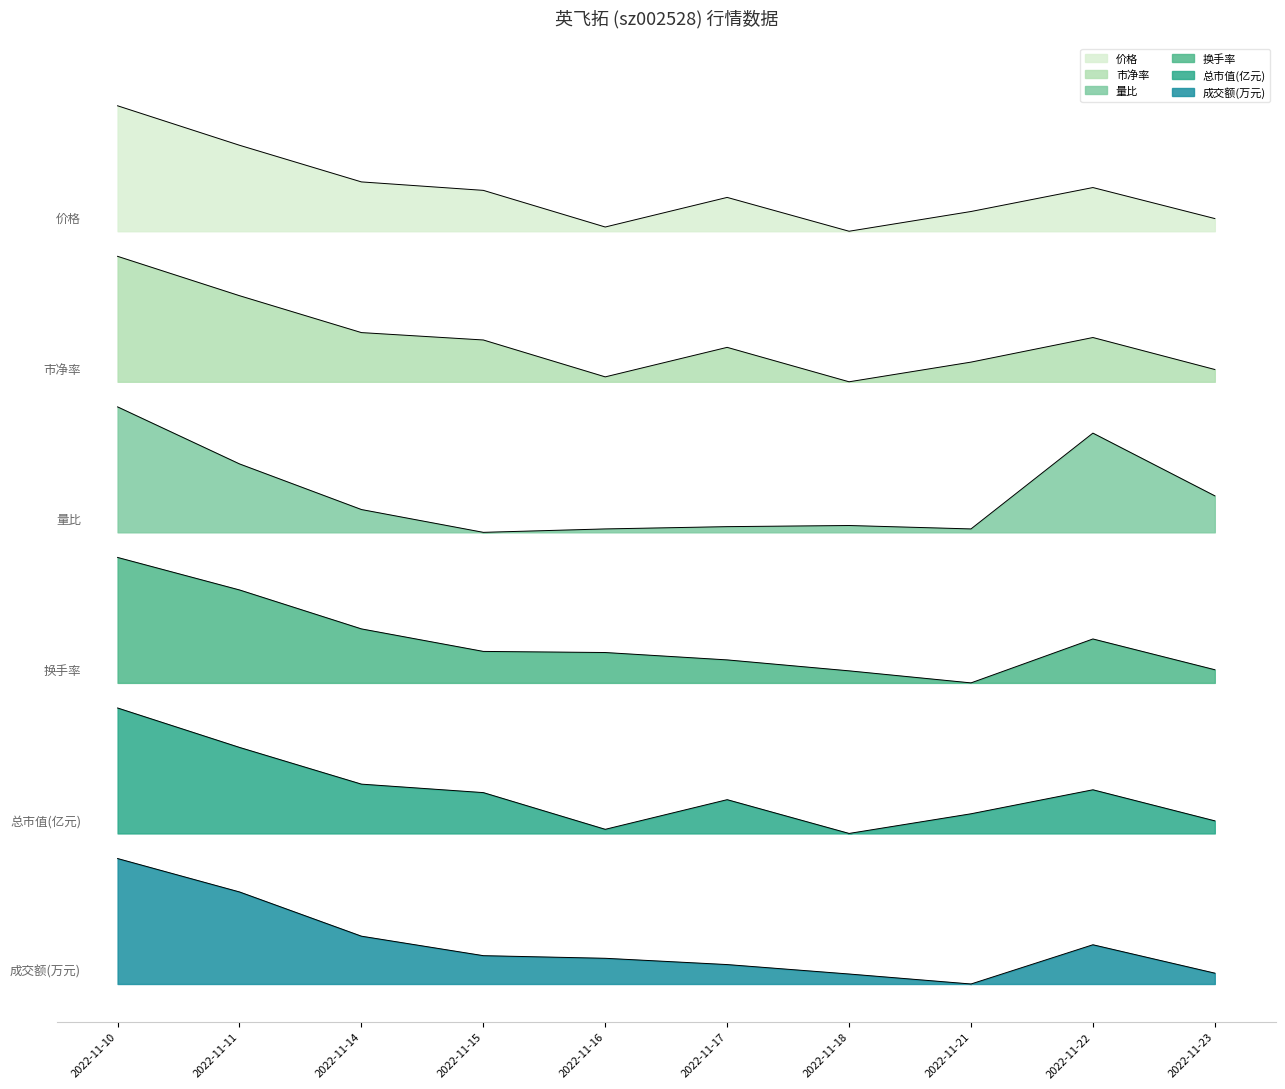

What is the difference between the 总市值(亿元) values at 2022-11-14 and 2022-11-11?

0.3